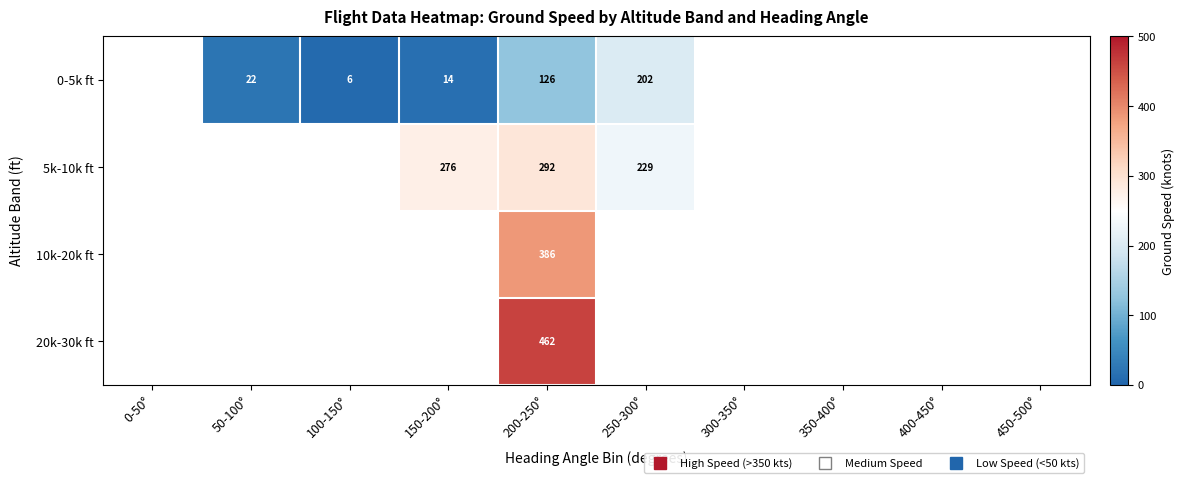

How many values in 20k-30k ft are above zero?

1